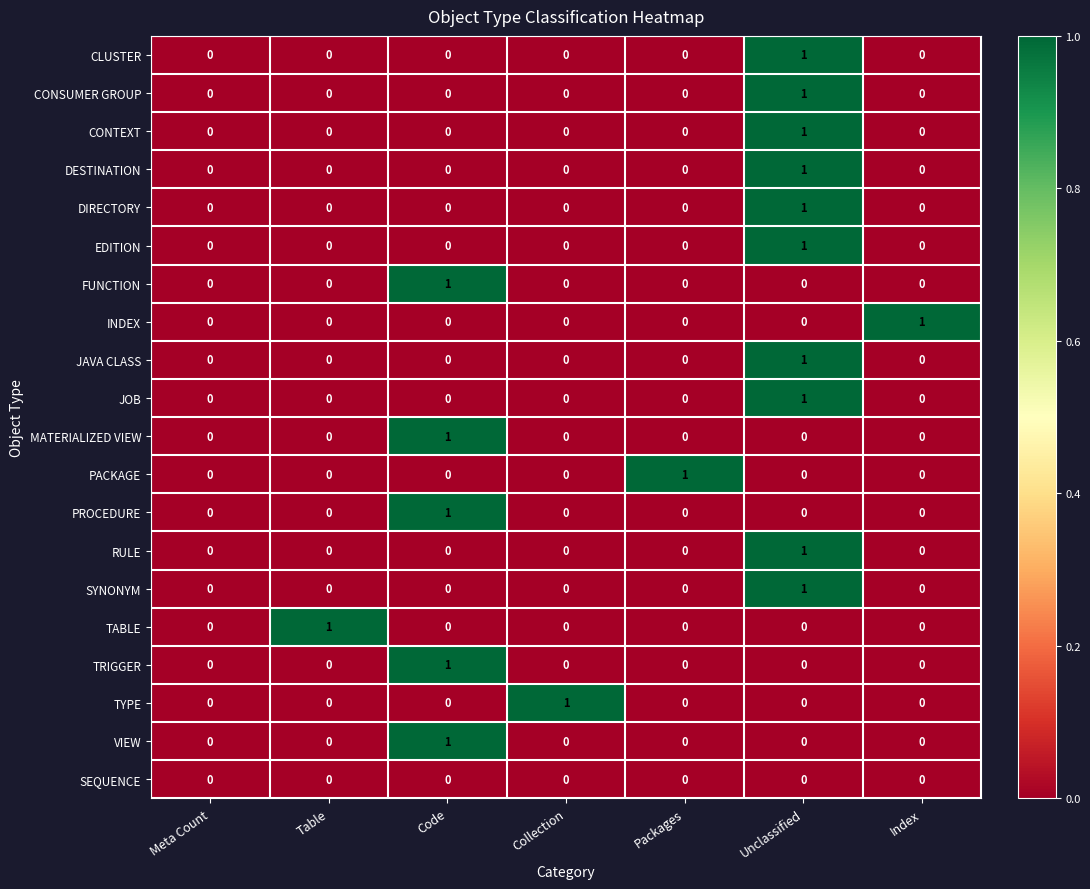

How many data points does each series have?

7